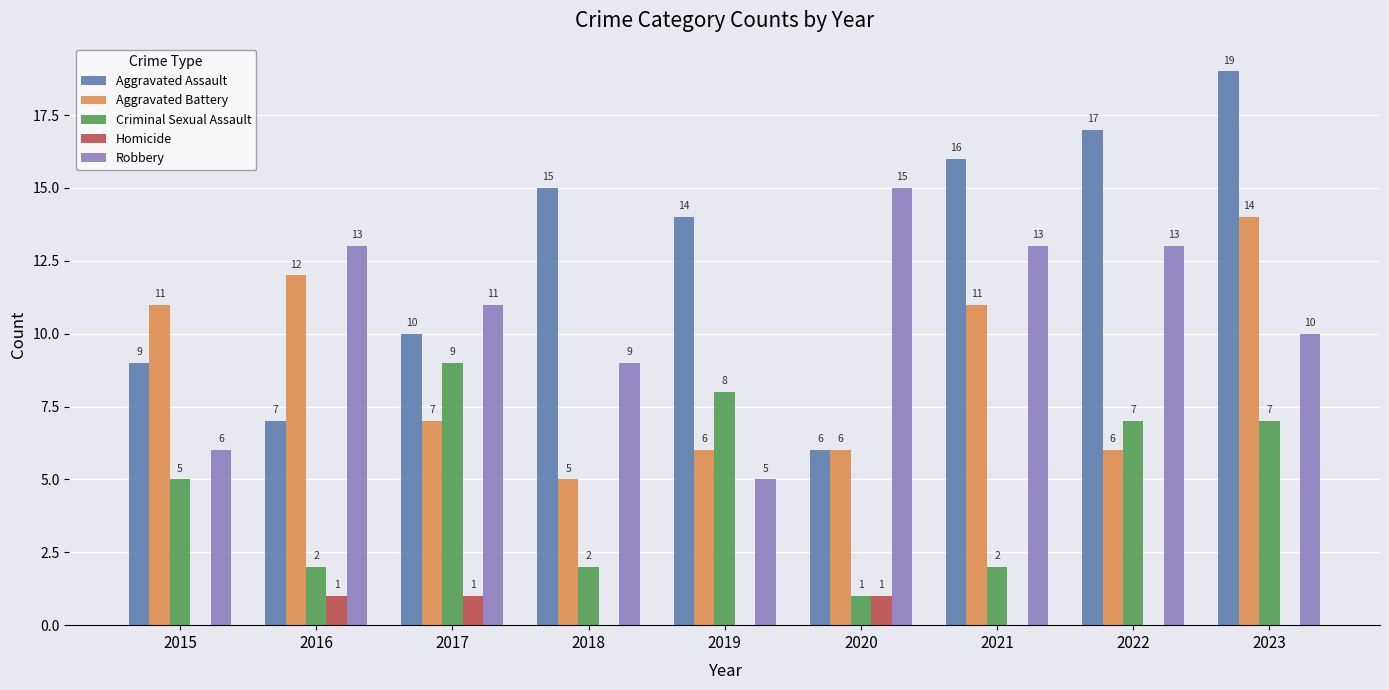

Reading left to right, transcribe all the data shown in this chart.

Aggravated Assault: 2015=9	2016=7	2017=10	2018=15	2019=14	2020=6	2021=16	2022=17	2023=19
Aggravated Battery: 2015=11	2016=12	2017=7	2018=5	2019=6	2020=6	2021=11	2022=6	2023=14
Criminal Sexual Assault: 2015=5	2016=2	2017=9	2018=2	2019=8	2020=1	2021=2	2022=7	2023=7
Homicide: 2015=0	2016=1	2017=1	2018=0	2019=0	2020=1	2021=0	2022=0	2023=0
Robbery: 2015=6	2016=13	2017=11	2018=9	2019=5	2020=15	2021=13	2022=13	2023=10